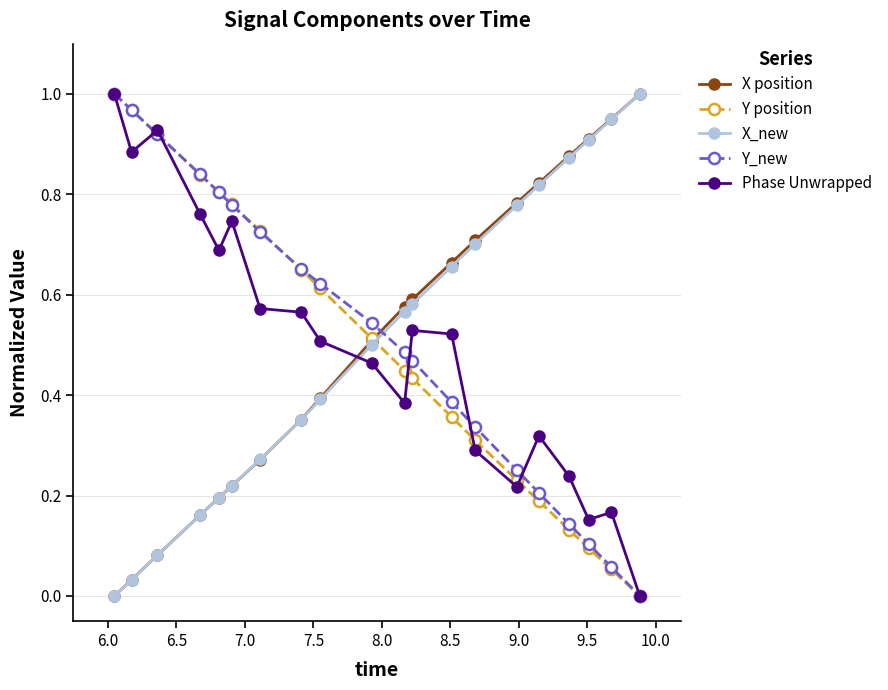

At how many categories does at least one series exceed 0?

20